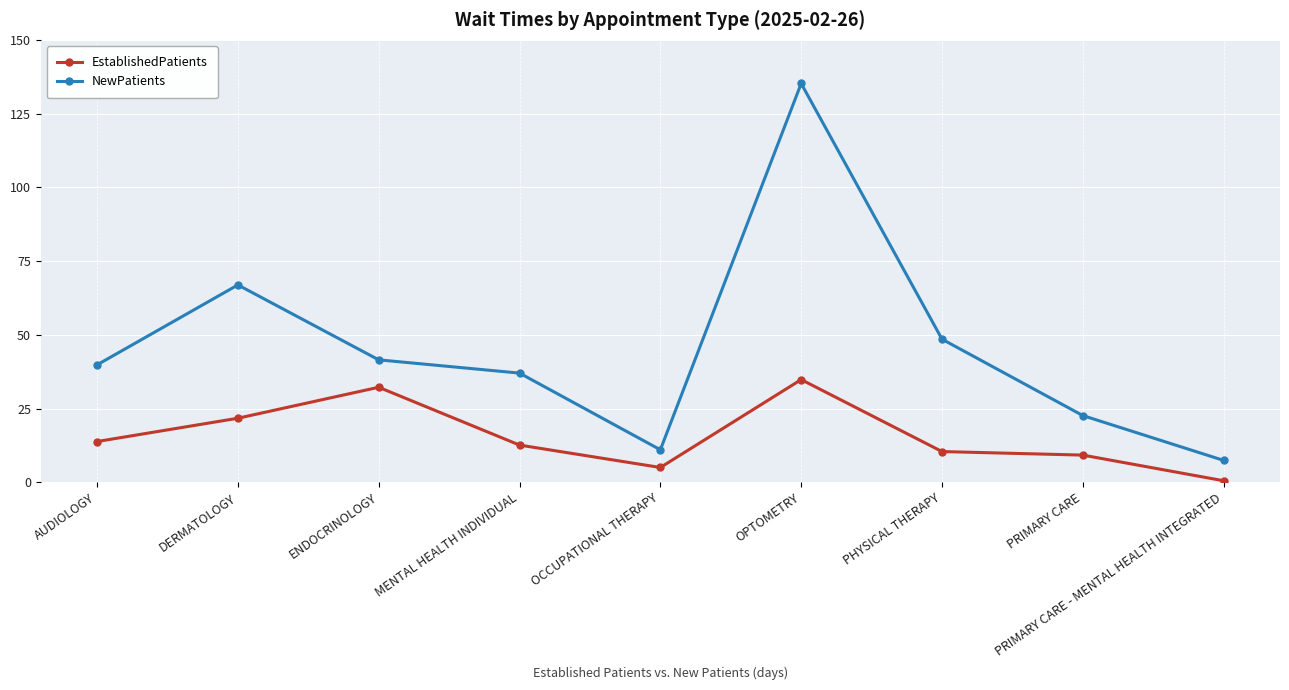

What is the value of the EstablishedPatients point at the 1st from the left?

13.8